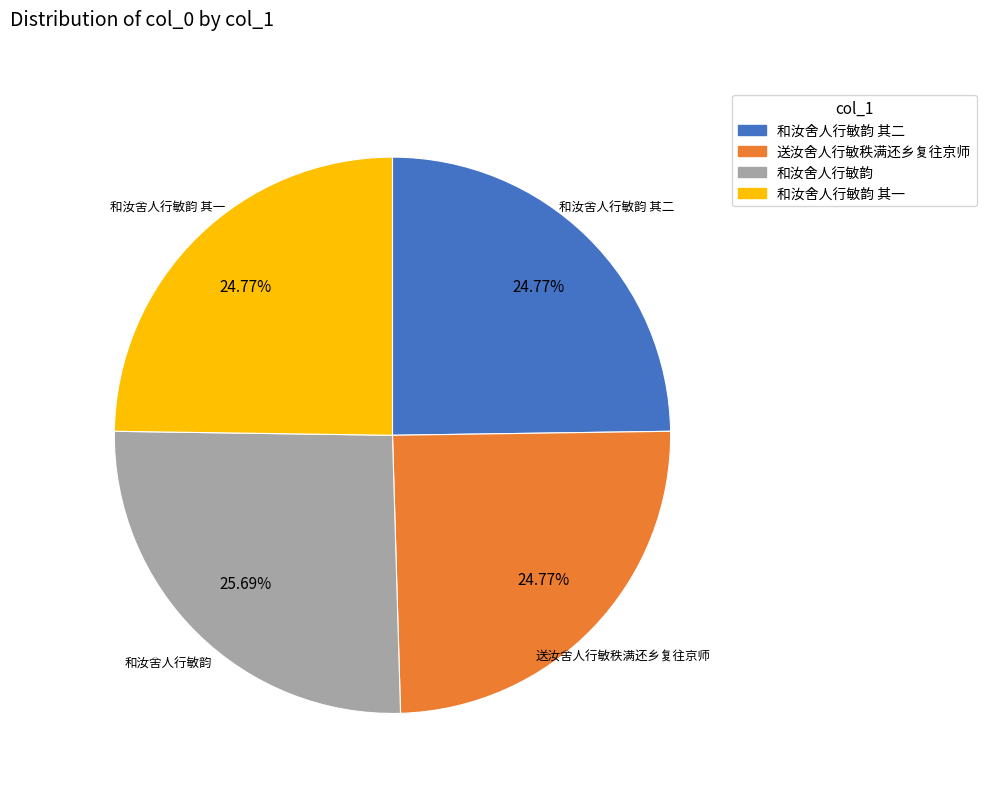

What is the largest slice in the pie chart?

和汝舍人行敏韵